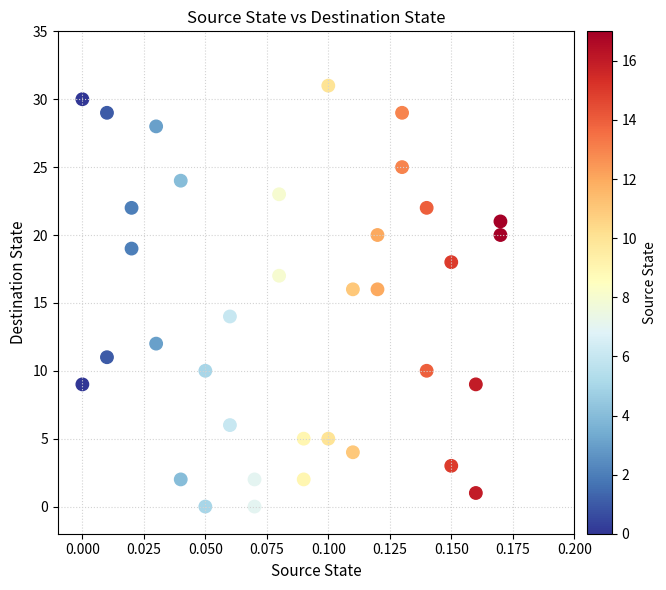

What is the range of Y values (max minus min)?

31